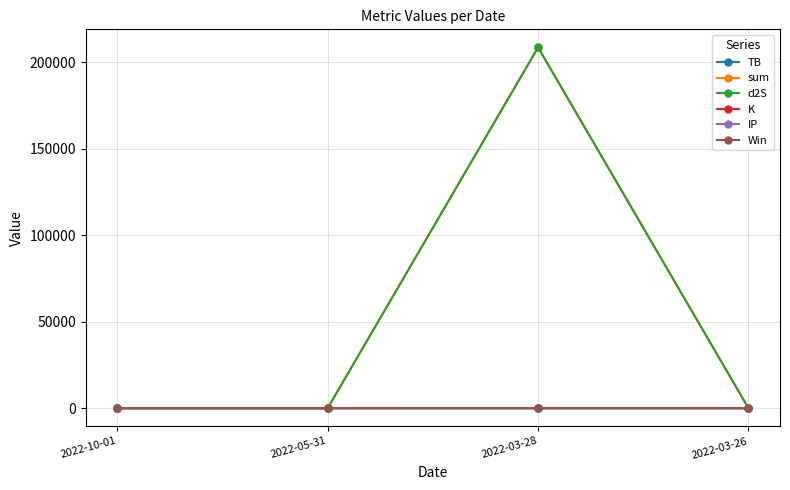

What is the label of the 1st point from the right?

2022-03-26